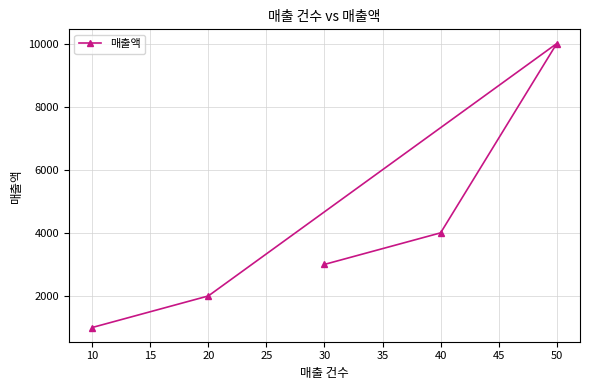

Does the chart have visible grid lines?

Yes